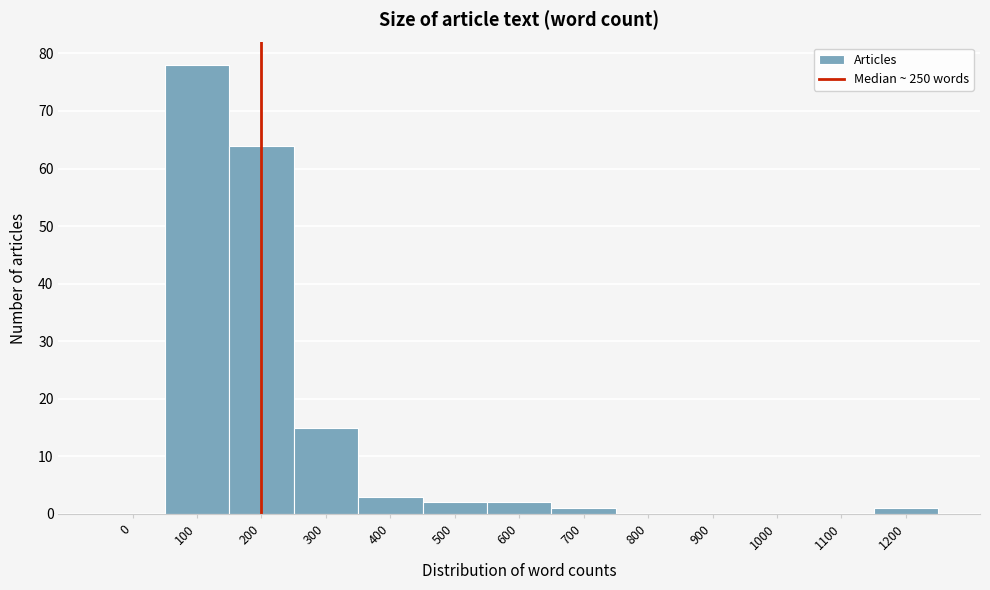

Reading right to left, list all the values displayed in this chart.

1200=1	1100=0	1000=0	900=0	800=0	700=1	600=2	500=2	400=3	300=15	200=64	100=78	0=0